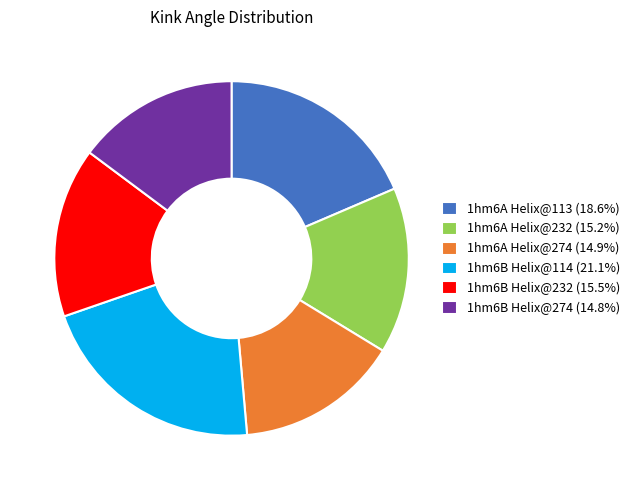

Combined, do 1hm6B Helix@274 (14.8%) and 1hm6B Helix@232 (15.5%) account for over 50%?

No